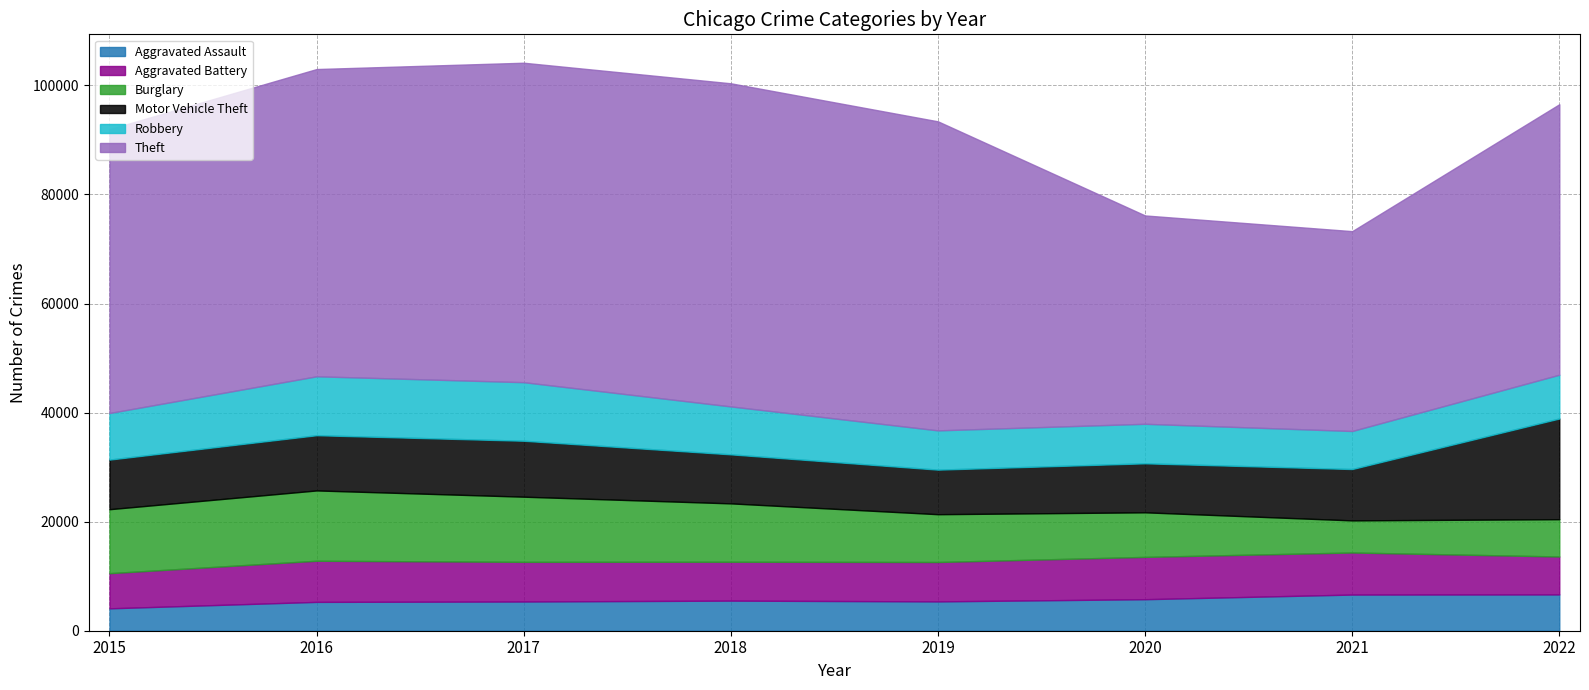

Reading left to right, transcribe all the data shown in this chart.

Aggravated Assault: 4104	5289	5357	5519	5376	5779	6631	6655
Aggravated Battery: 6449	7542	7271	7127	7224	7757	7714	6955
Burglary: 11730	12892	11949	10704	8766	8175	5886	6842
Motor Vehicle Theft: 9096	10128	10259	8991	8172	8987	9417	18463
Robbery: 8539	10801	10736	8786	7198	7244	6972	8028
Theft: 52038	56339	58577	59251	56665	38203	36647	49594